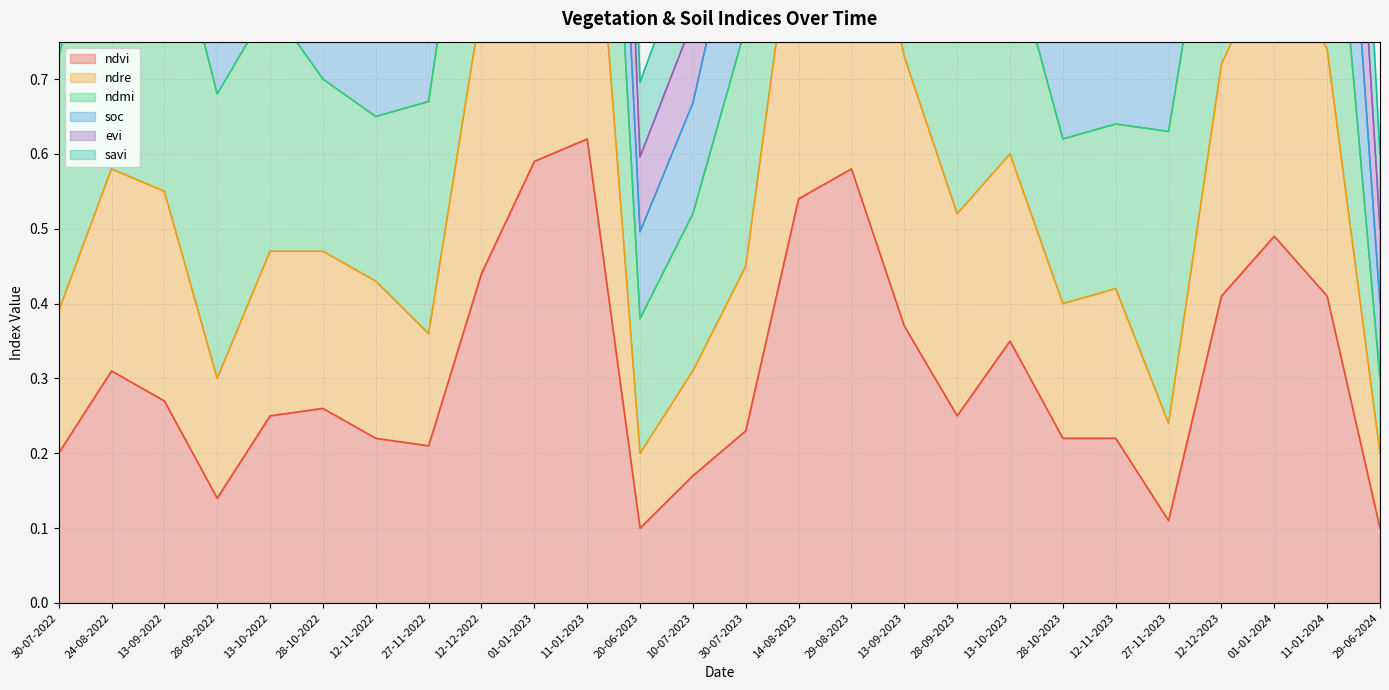

True or false: ndvi has a value of 0.4 at 28-09-2023.

False